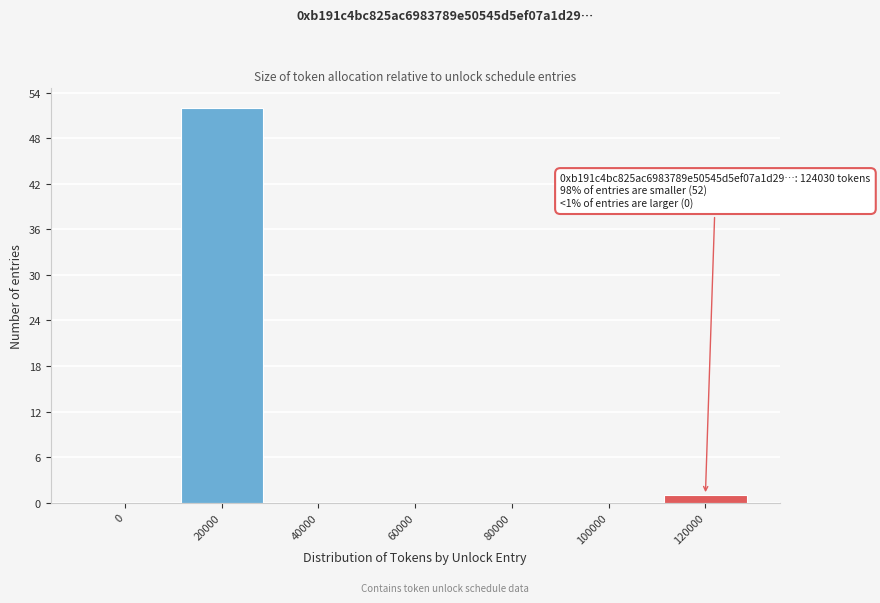

Reading right to left, transcribe all the data shown in this chart.

120000=1	100000=0	80000=0	60000=0	40000=0	20000=52	0=0